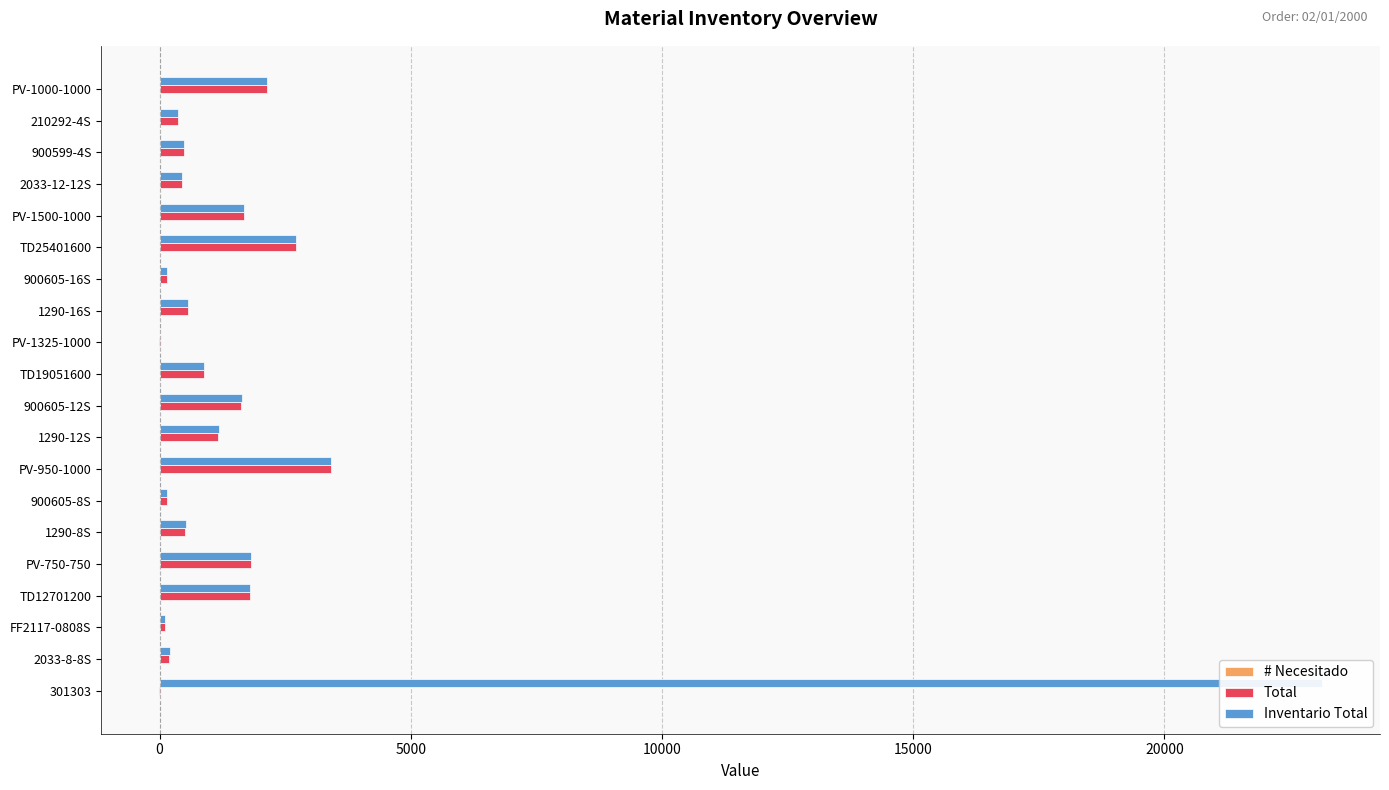

How many bars are there in total?

60